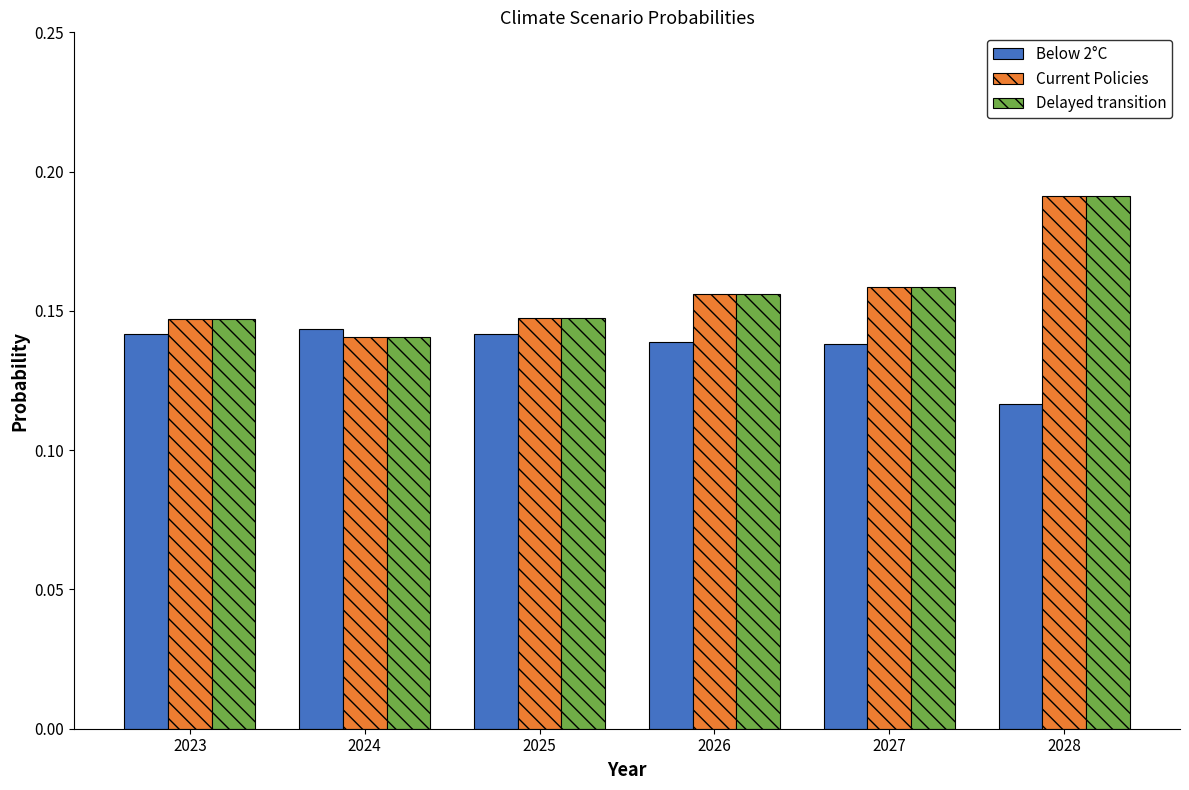

How many Below 2°C values are between 0 and 1?

6